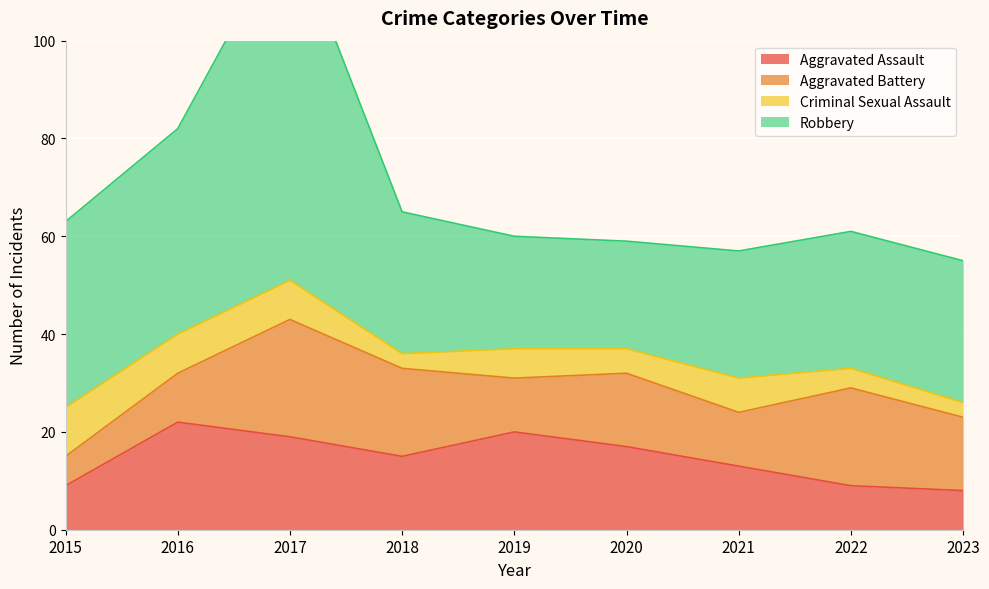

Which series changed the most between 2015 and 2021?

Robbery